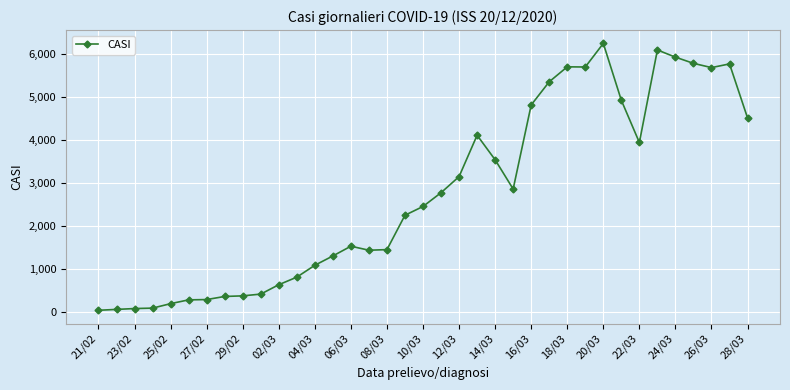

What is the maximum value shown in the chart?

6239